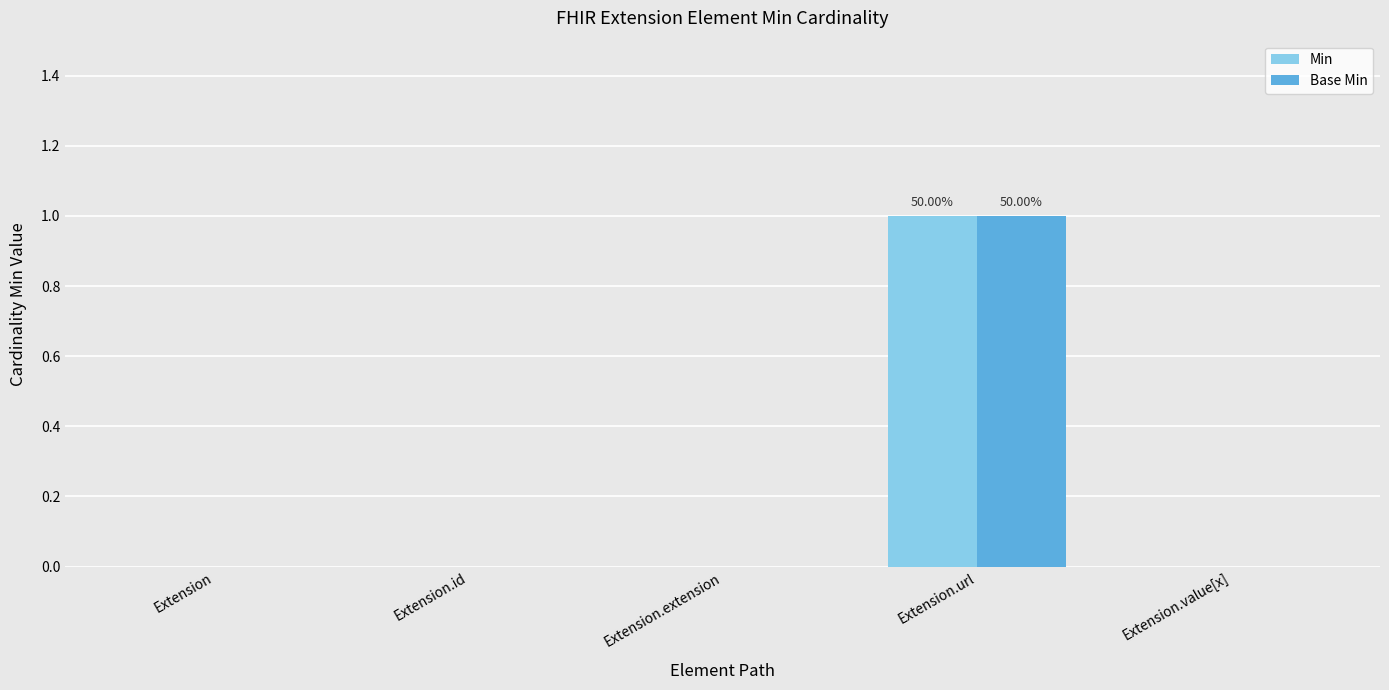

Which category has the highest value in the Min series?

Extension.url